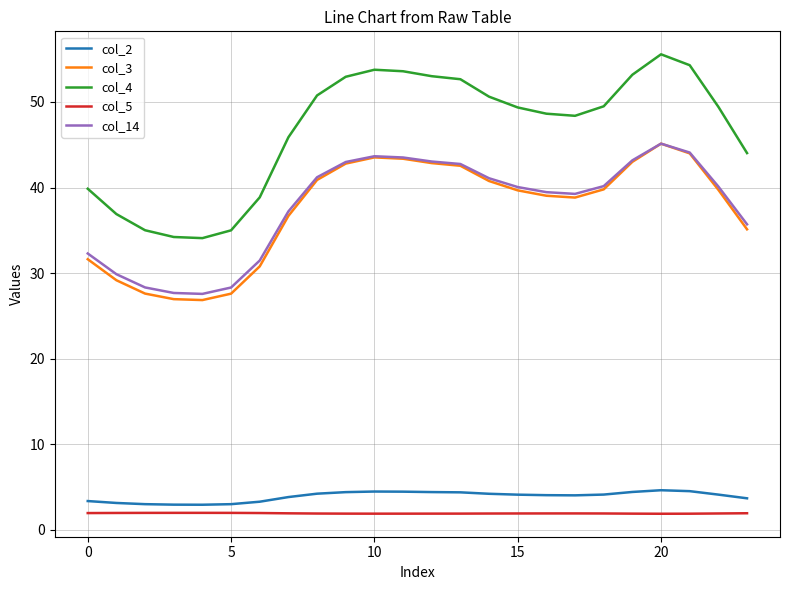

True or false: col_3 and col_5 cross at least once.

False